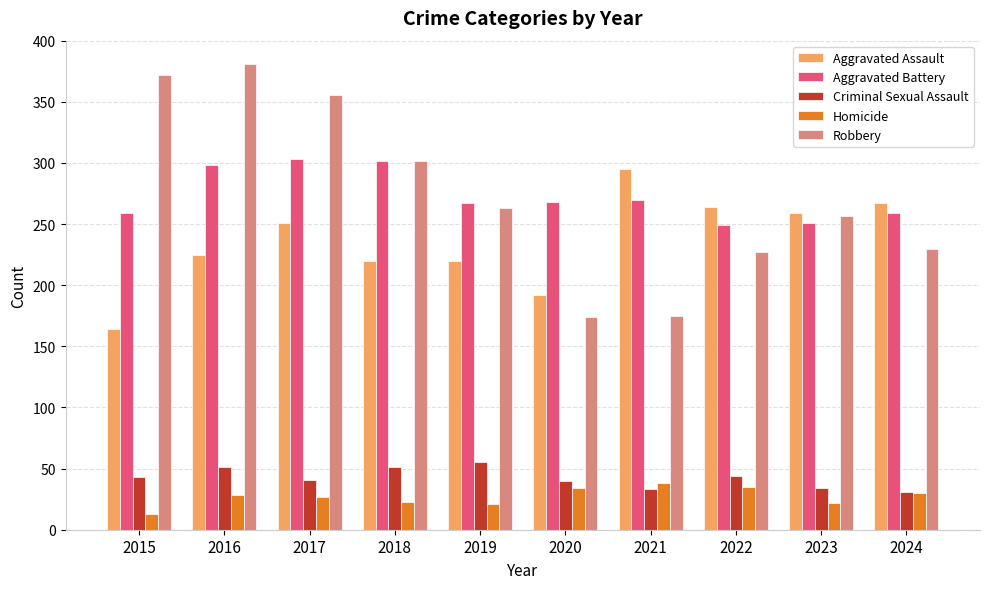

How many categories are shown in the chart?

10